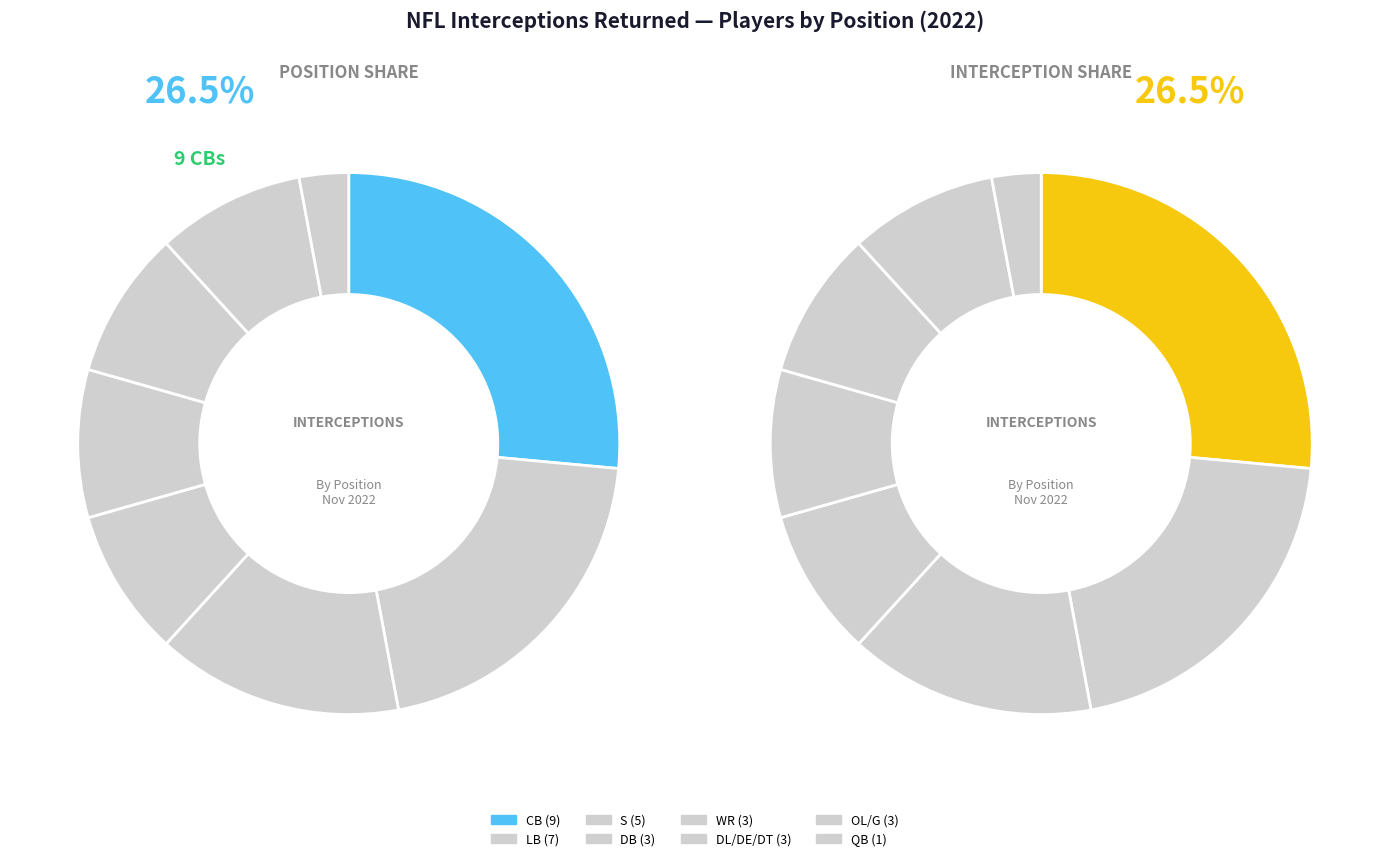

Does DT account for over 50% of the chart?

No